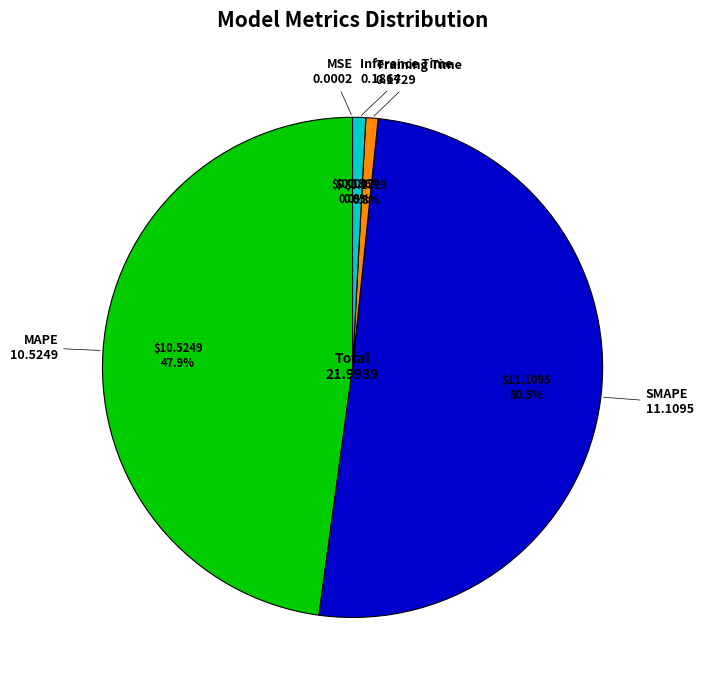

Does any single category account for the majority?

Yes